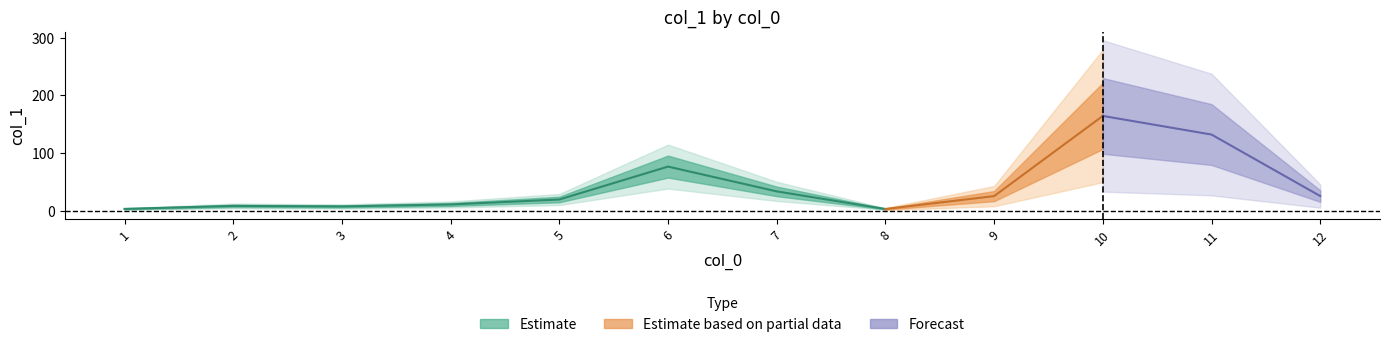

What is the value of the 4th point from the left?

10.6